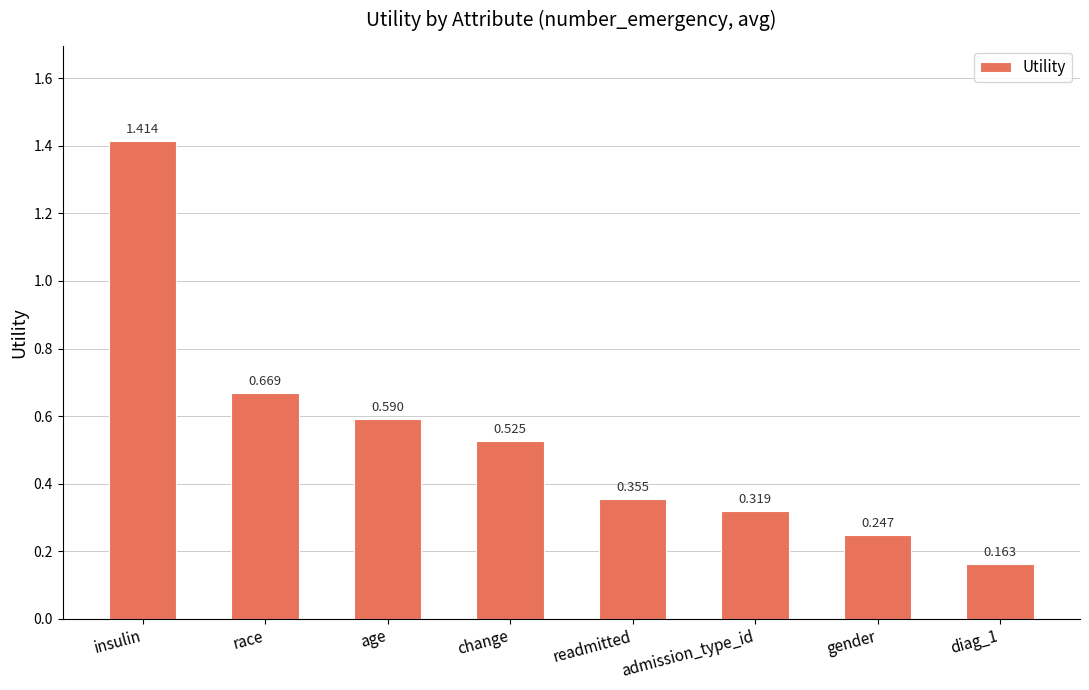

What is the label of the 4th bar from the left?

change